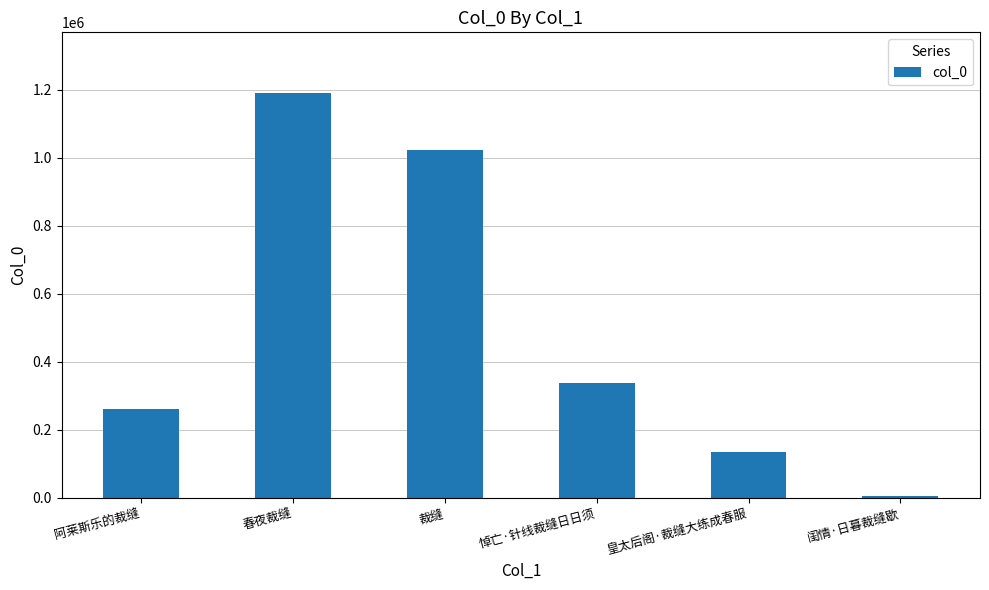

What is the sum of all values?

2952376